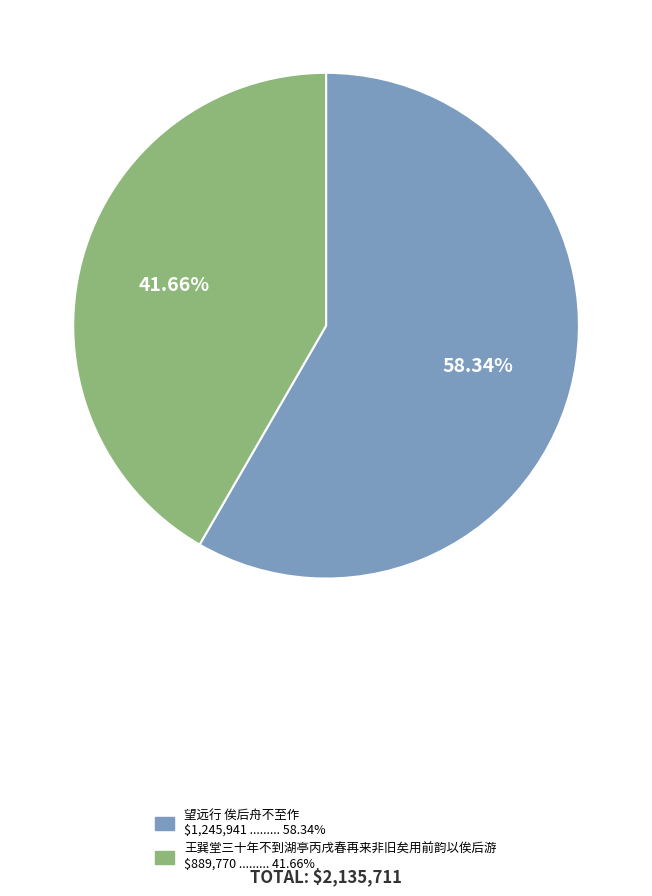

Which category has the biggest portion of the pie?

望远行 俟后舟不至作